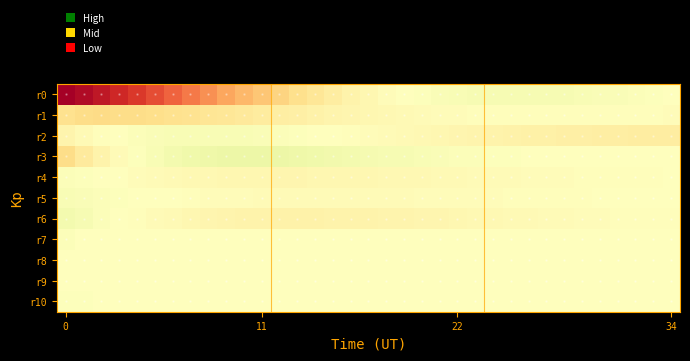

Which series has the largest range (max minus min)?

r0